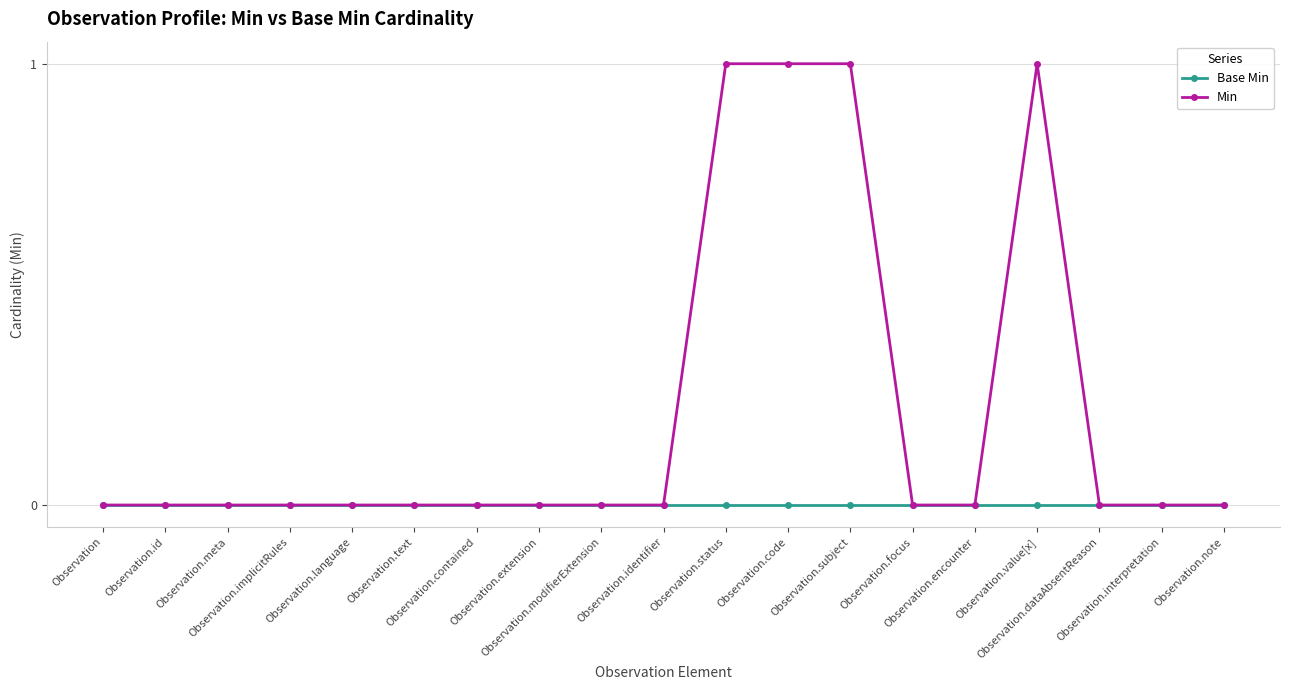

True or false: Min has more than 0 points higher than both neighbors.

True